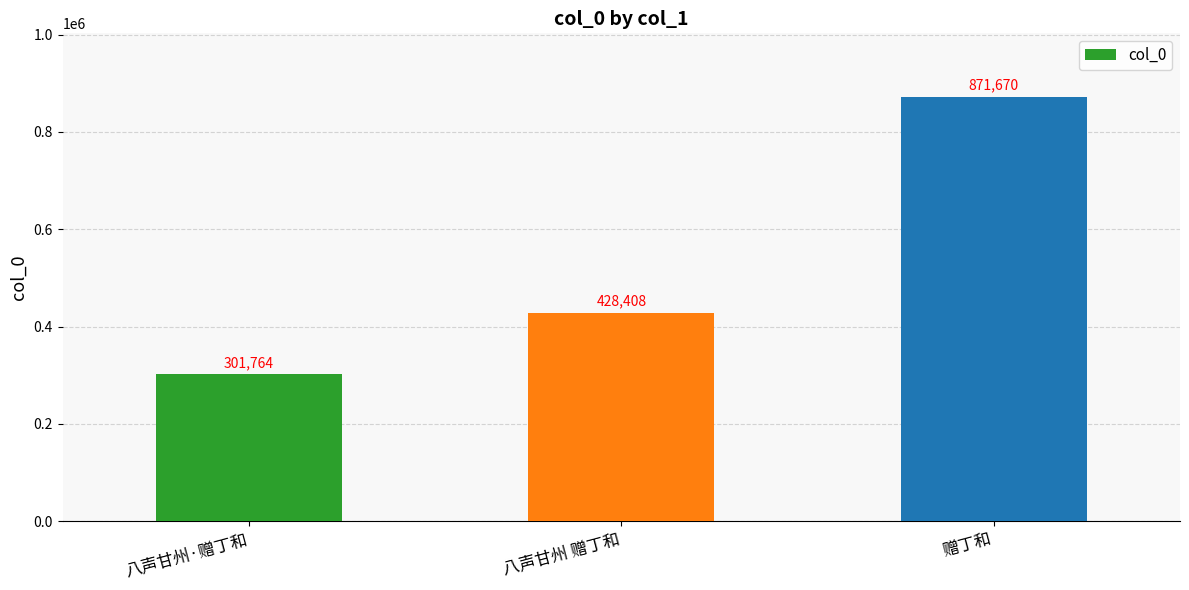

What is the label of the 2nd bar from the left?

八声甘州 赠丁和